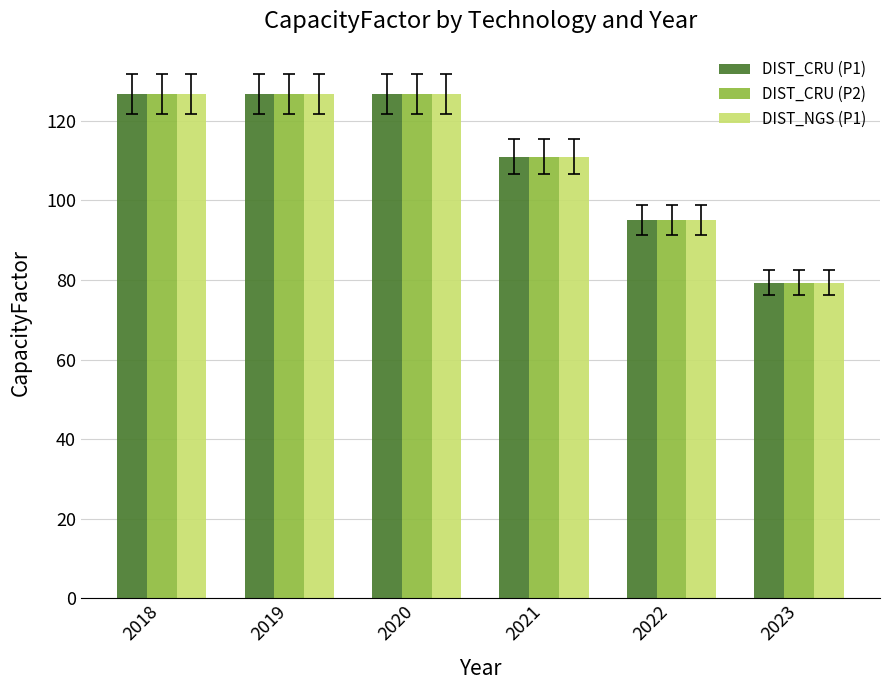

How many series are shown in this chart?

3